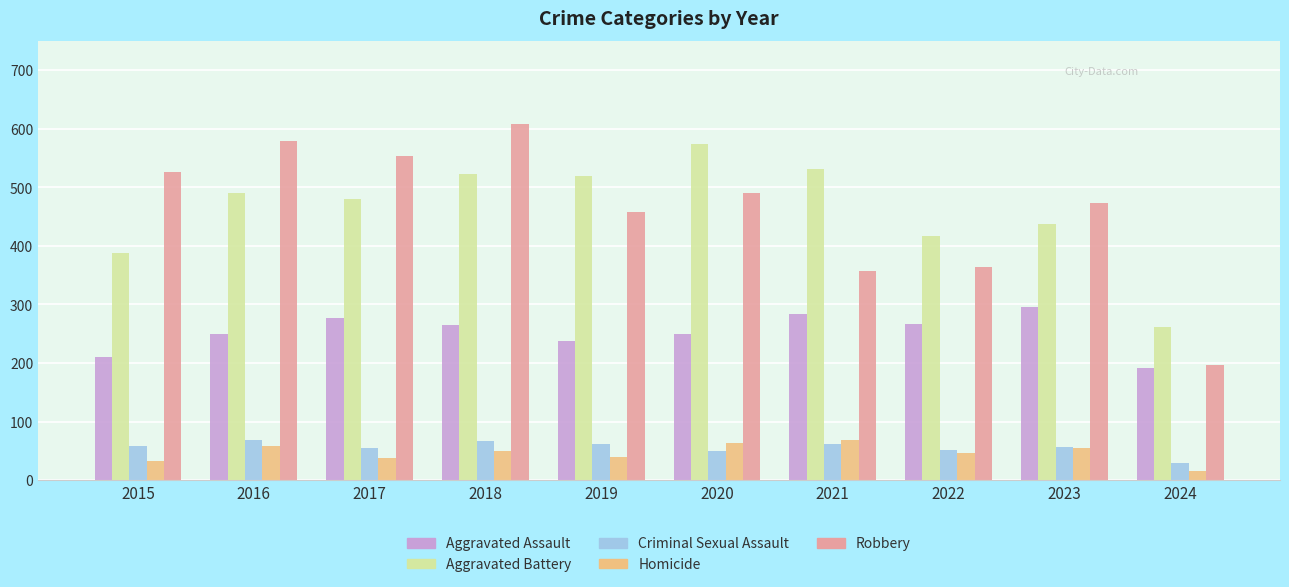

Which series has the widest spread of values?

Robbery